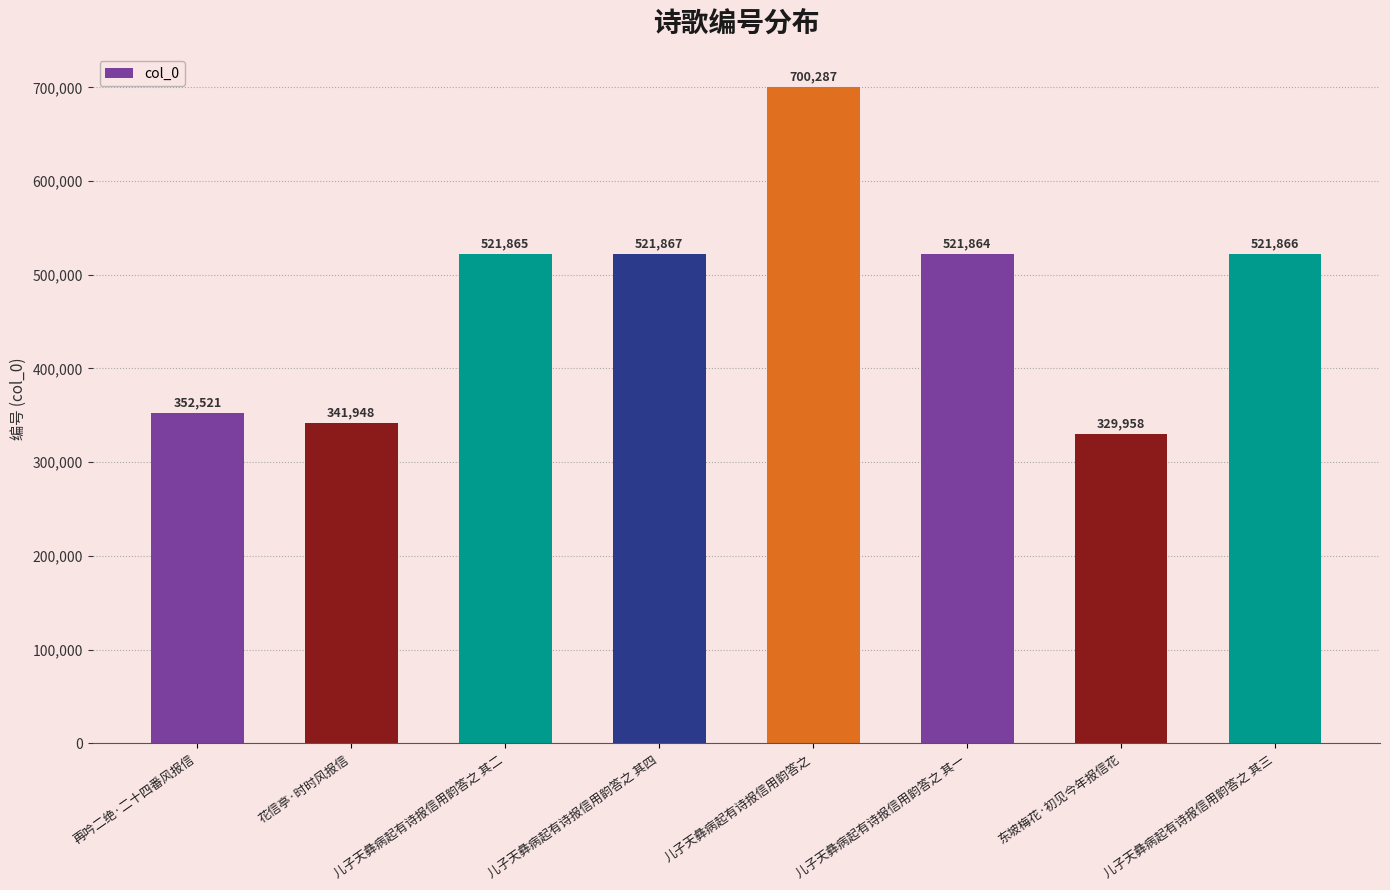

What is the sum of the values at 儿子天彝病起有诗报信用韵答之 其二 and 花信亭·时时风报信?

863813